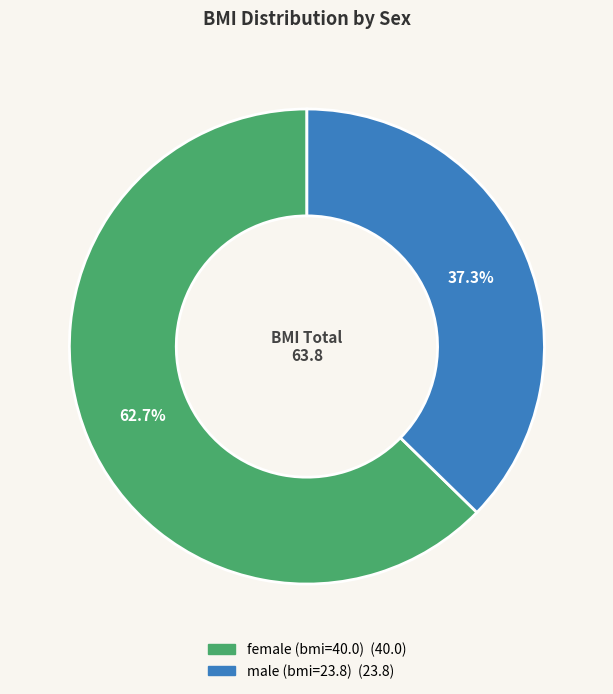

Which category has the biggest portion of the pie?

female (bmi=40.0)